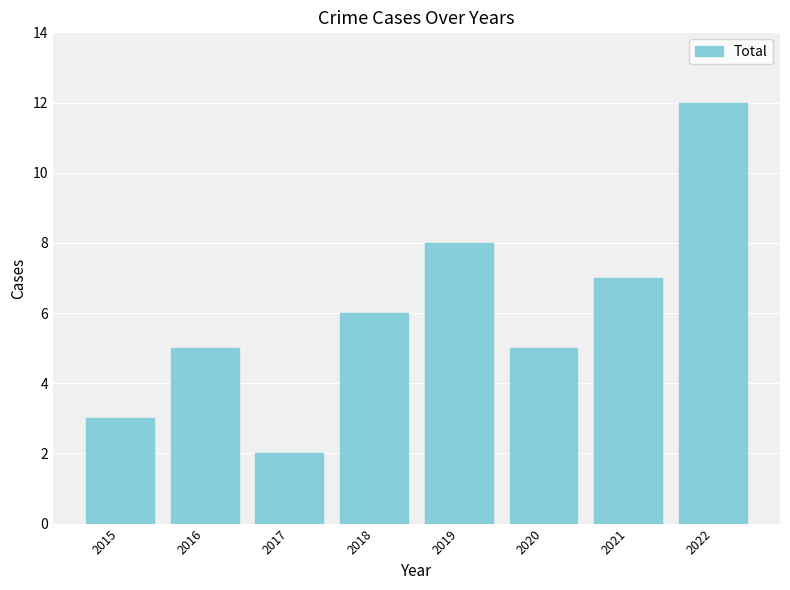

What is the maximum value shown in the chart?

12